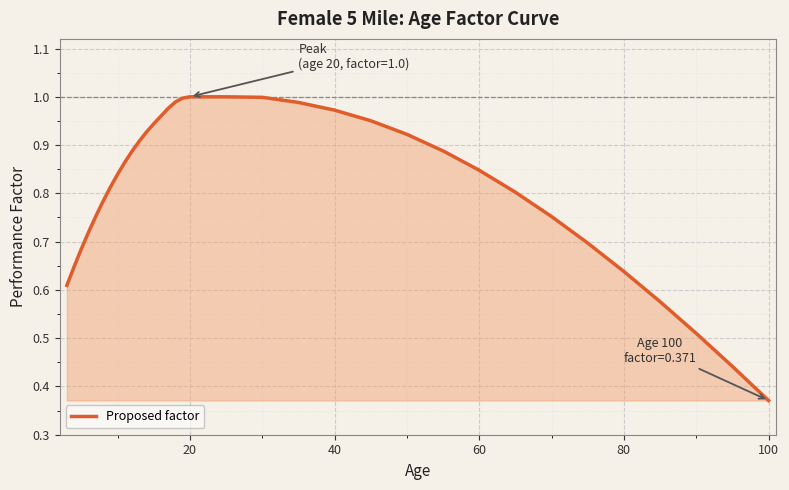

Where is the data nearest to the value 0?

100